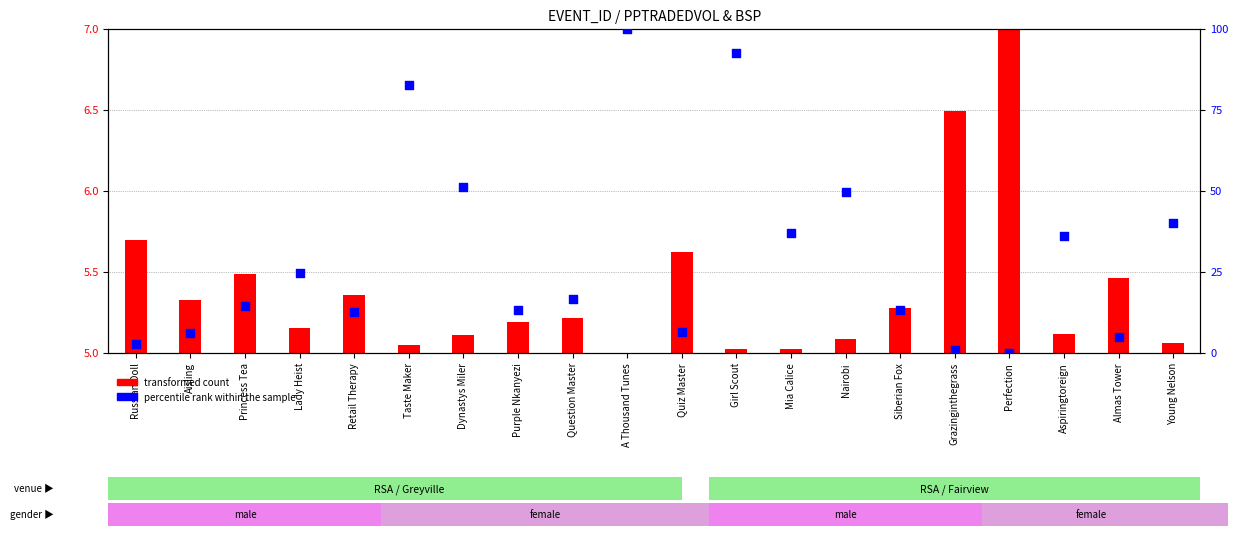

Which series reaches the minimum Y coordinate?

percentile rank within the sample